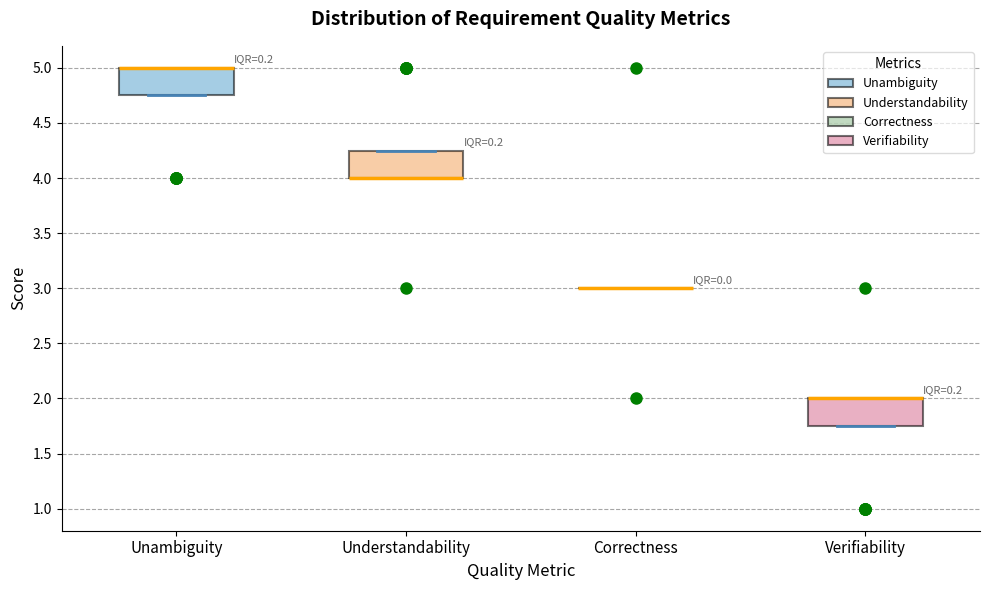

Reading left to right, read every box against the y-axis: the position of its median line, the range the box covers, and the ends of its whiskers. The values are not printed on the chart, so give them approximately, as read against the axis.

Unambiguity: median 5.00 (drawn on the box's upper edge), box 4.75 to 5.00, whiskers 4.75 to 5.00
Understandability: median 4.00 (drawn on the box's lower edge), box 4.00 to 4.25, whiskers 4.00 to 4.25
Correctness: box collapsed to a line at 3.00, whiskers 3.00 to 3.00
Verifiability: median 2.00 (drawn on the box's upper edge), box 1.75 to 2.00, whiskers 1.75 to 2.00